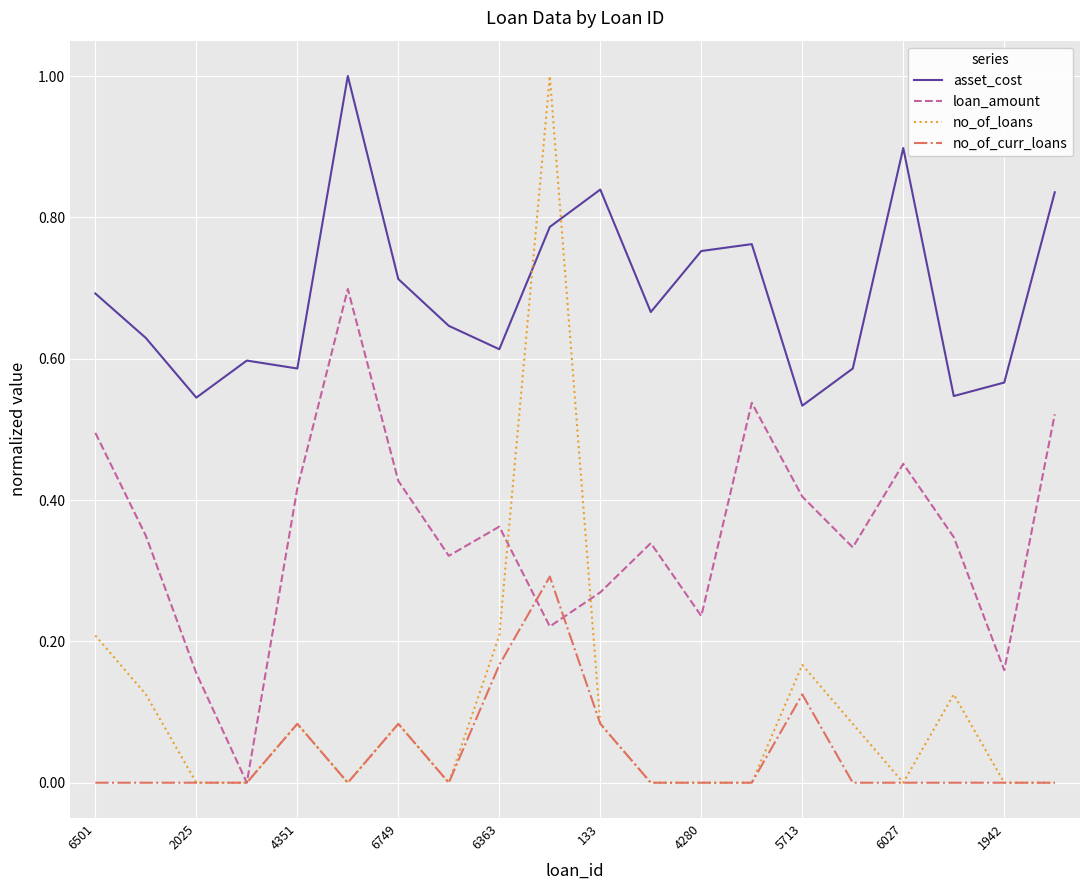

How many values in the no_of_curr_loans series exceed 0?

6